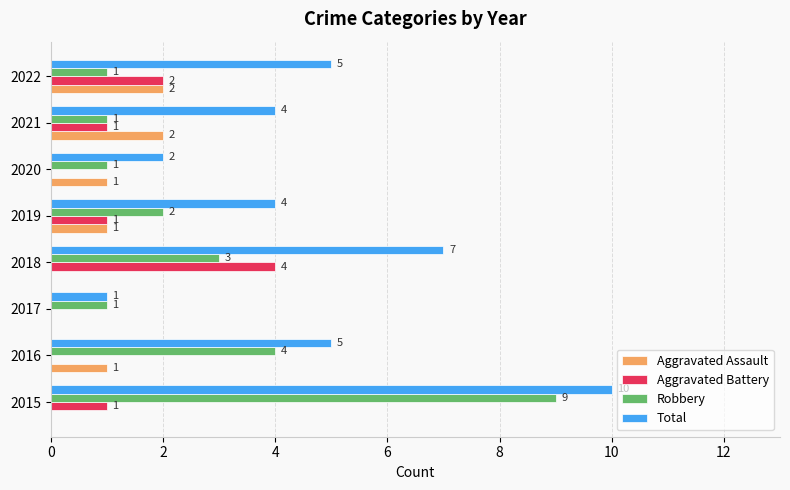

Which series has the largest total across all categories?

Total